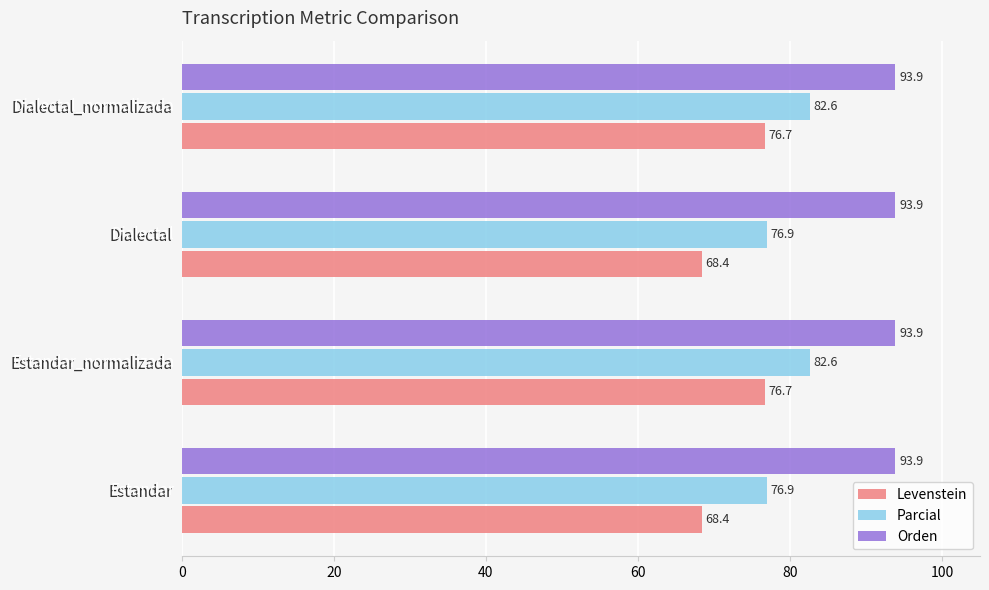

What are all the series names shown in the legend?

Levenstein, Parcial, Orden